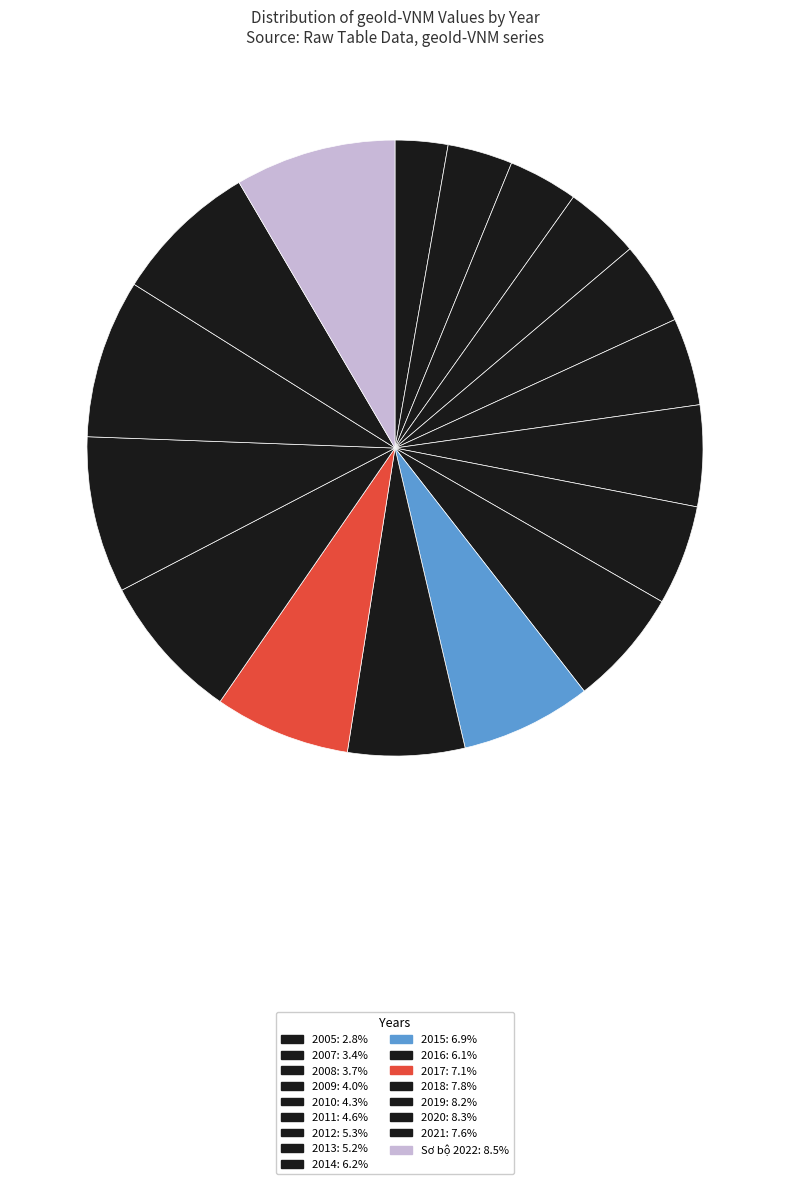

Which category has the smallest portion of the pie?

2005